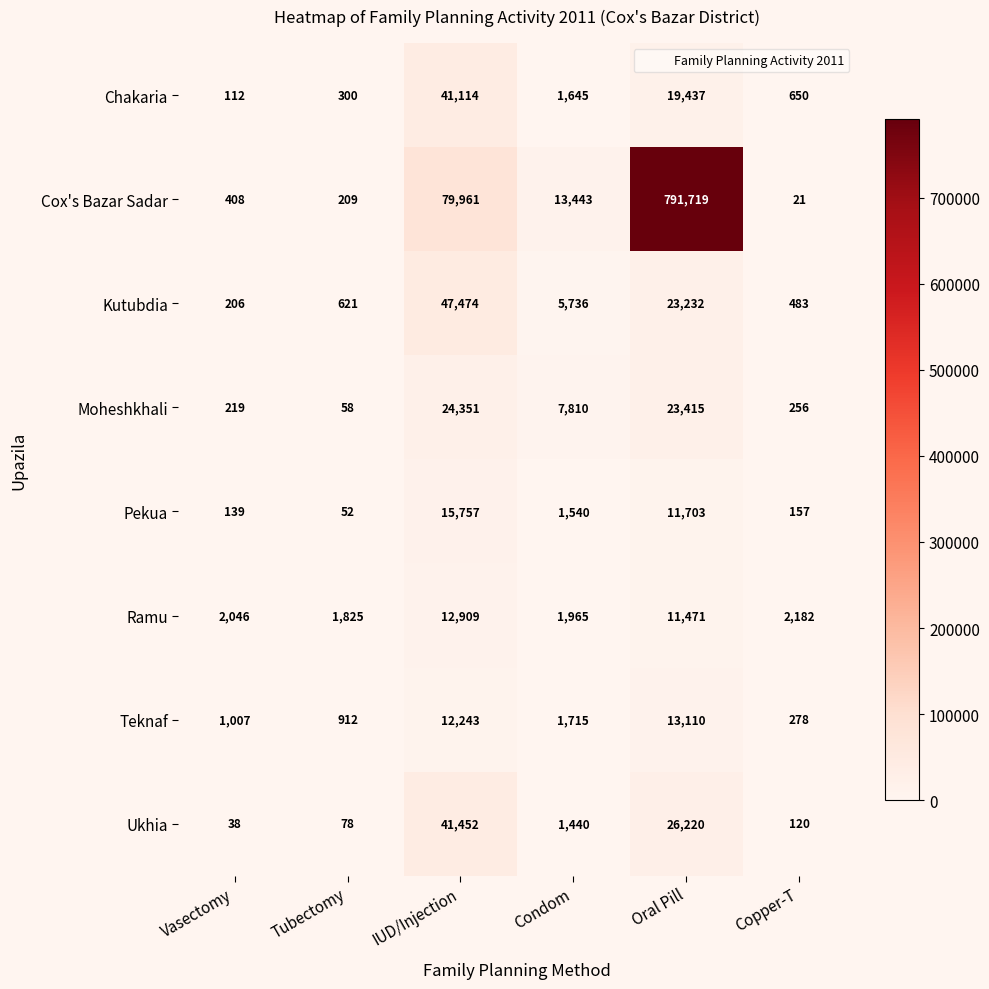

What is the sum of the Cox's Bazar Sadar values at Copper-T and Tubectomy?

230